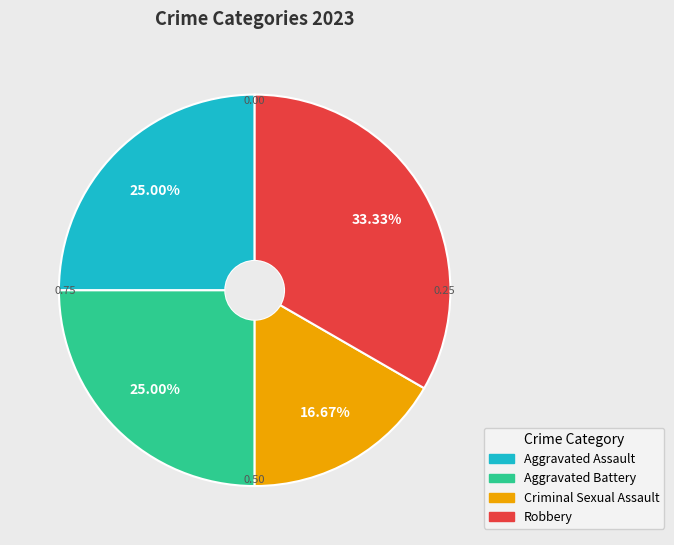

To the nearest percent, what percentage of the pie is Criminal Sexual Assault?

17%